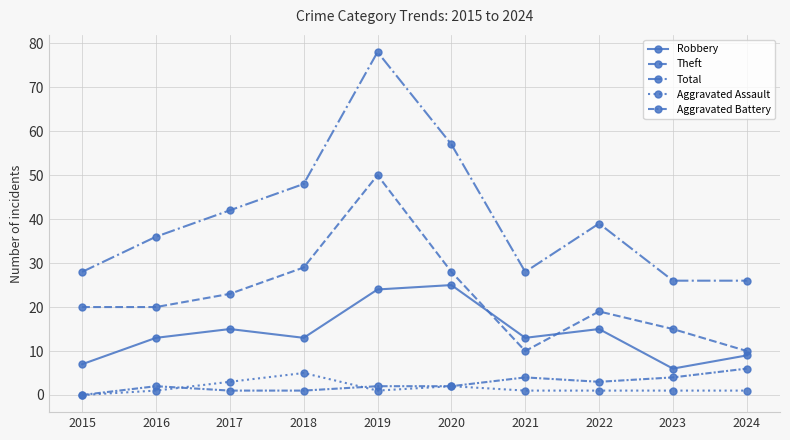

Read the Aggravated Battery value at 2023.

4